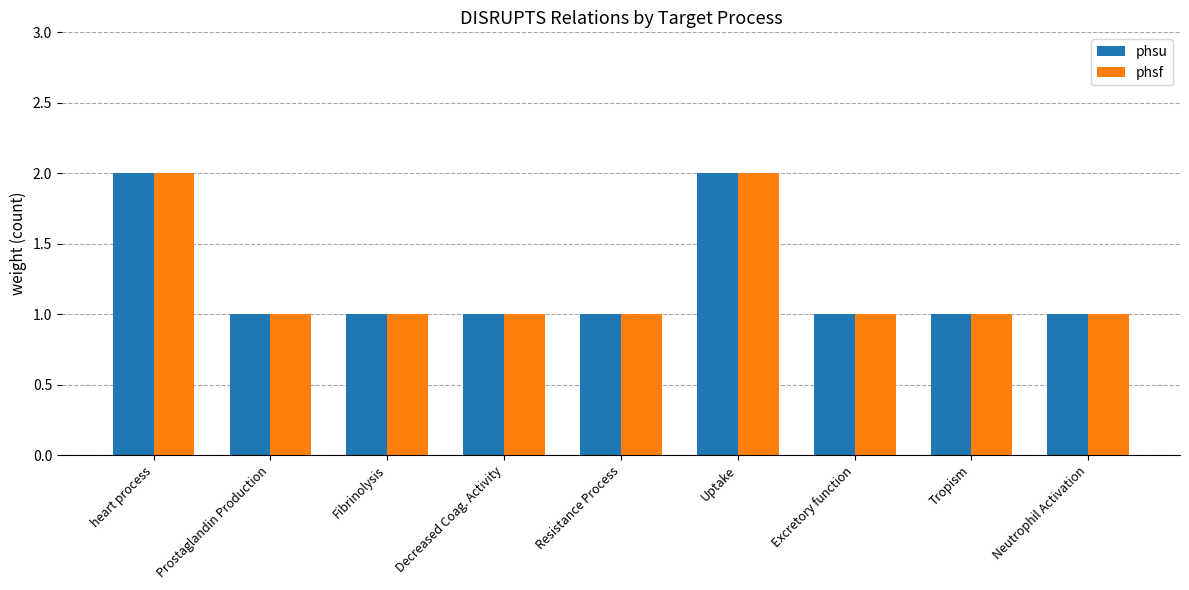

The value of phsu at Decreased Coag. Activity is 1. True or false?

True